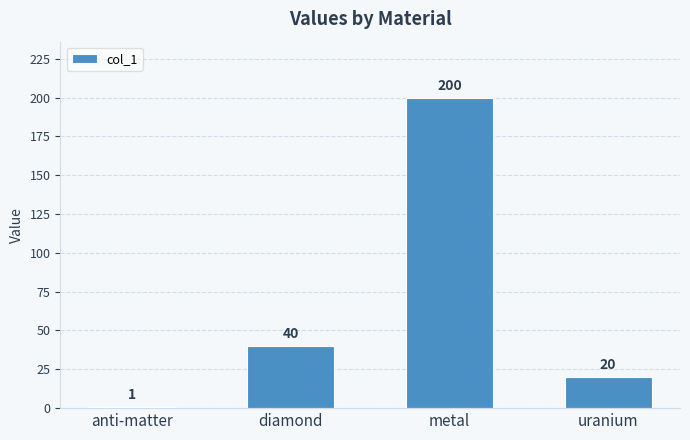

Which has a higher value, uranium or anti-matter?

uranium